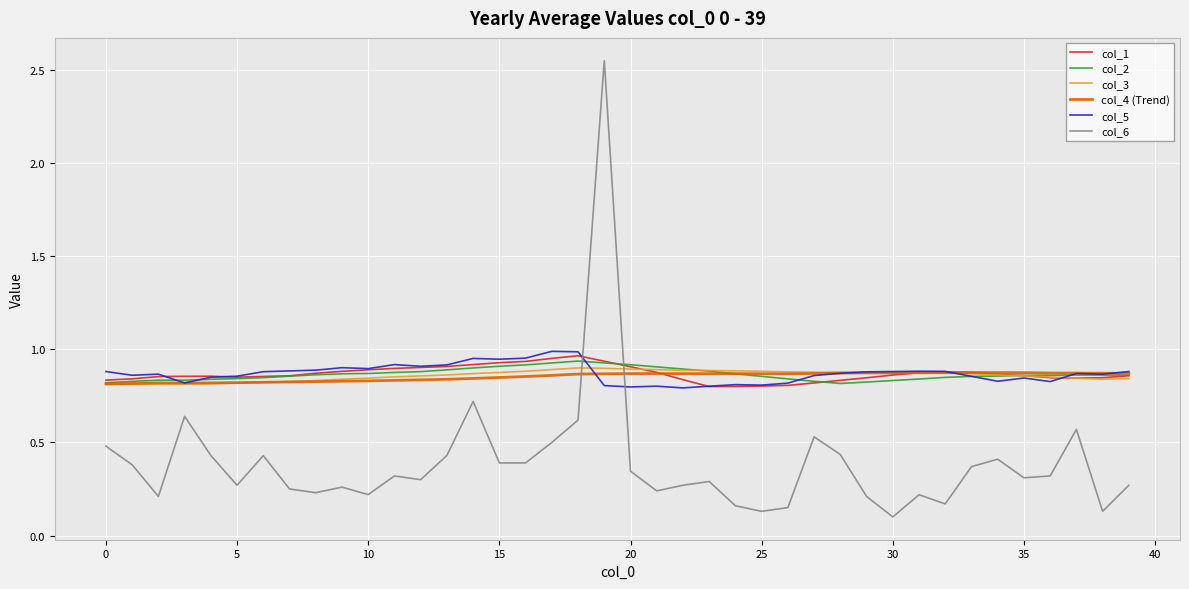

True or false: col_2 has more than 0 points higher than both neighbors.

True